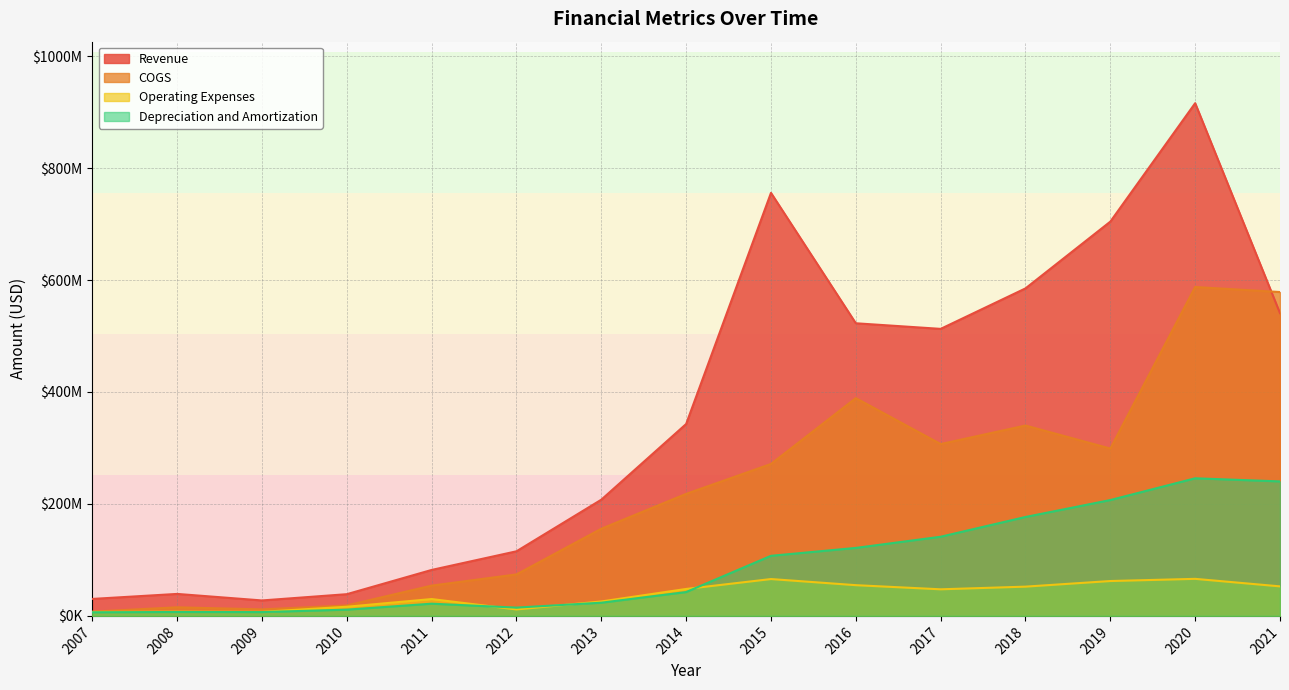

At which category is the sum across all series the highest?

2020